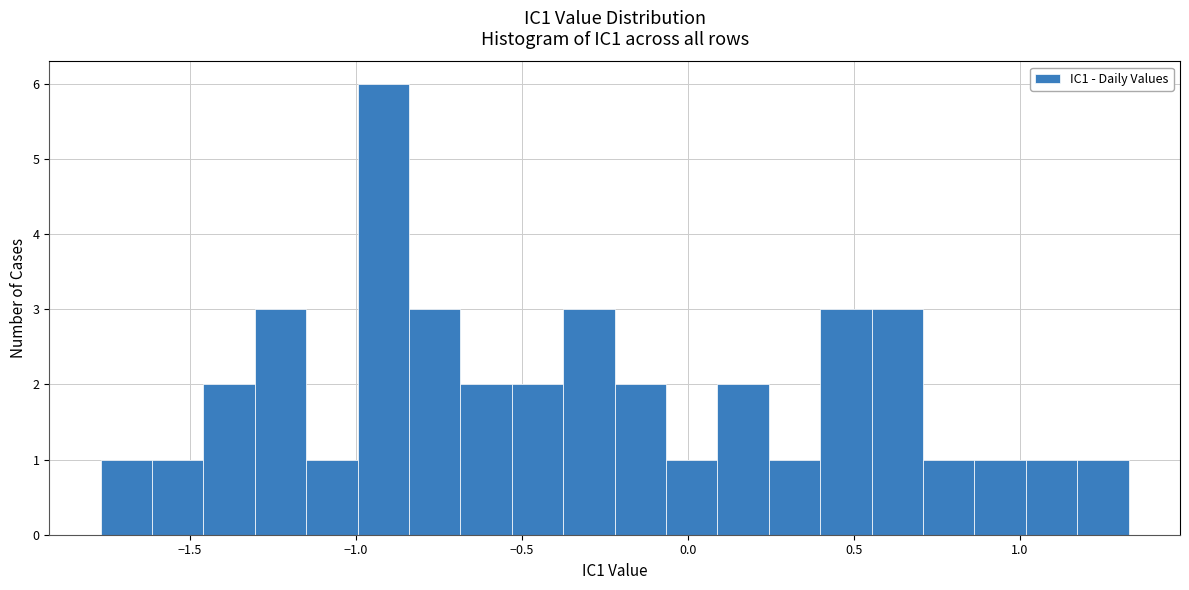

Around what value on the x-axis is the tallest bar? Give the approximate position of its centre, as read against the axis.

-0.90